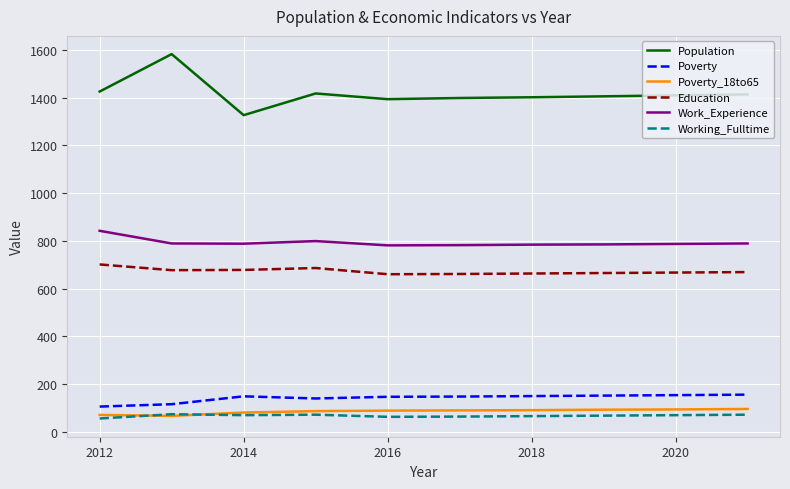

True or false: Poverty_18to65 and Work_Experience intersect in this chart.

False